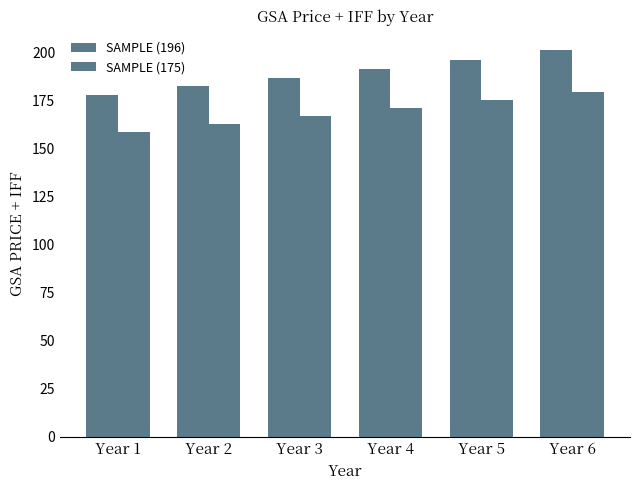

How many distinct data groups are displayed?

2